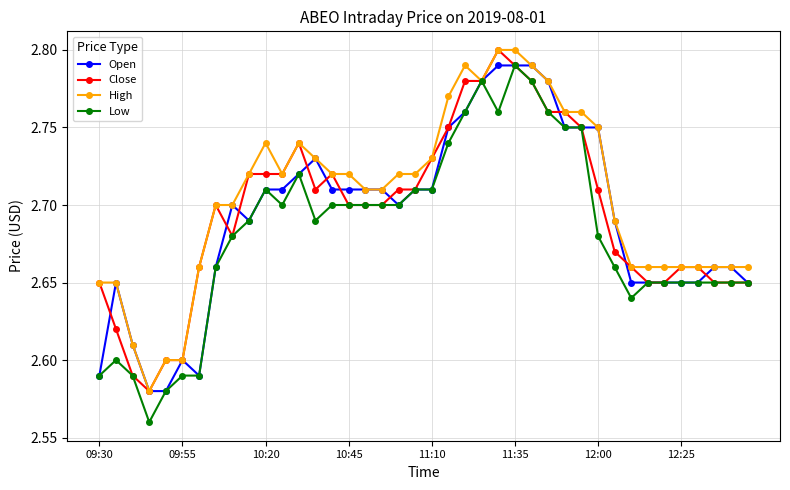

How many High values are between 2 and 3?

40